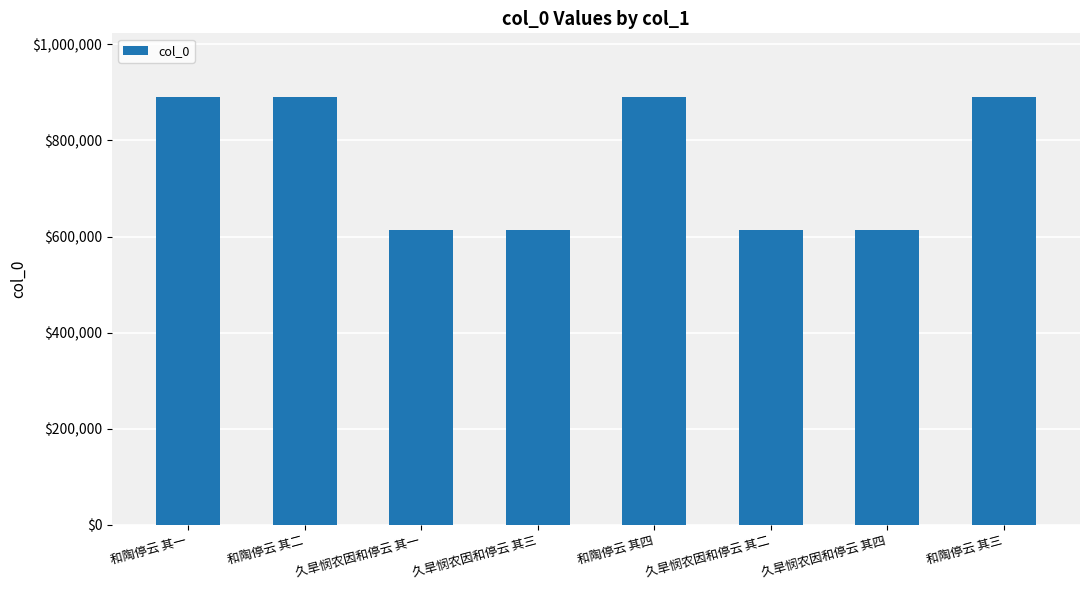

Which has a higher value, 和陶停云 其三 or 久旱悯农因和停云 其一?

和陶停云 其三